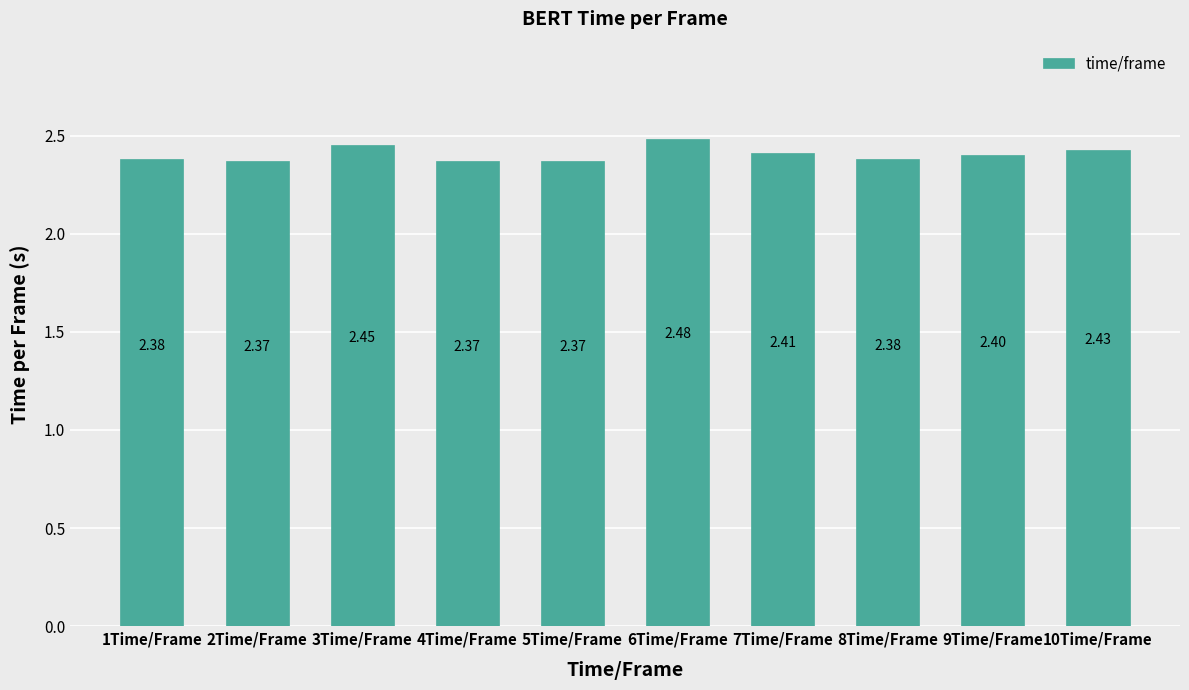

What is the sum of all values?

24.0